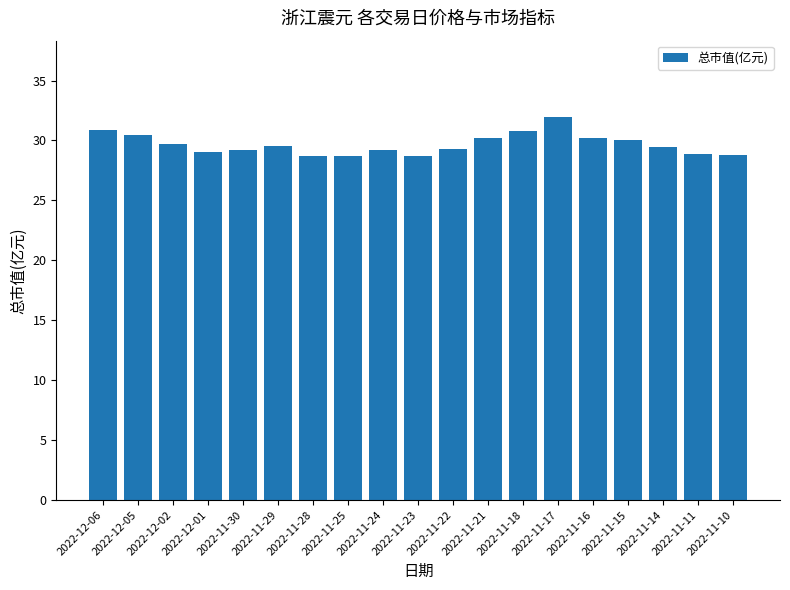

Read the value at 2022-11-14.

29.4